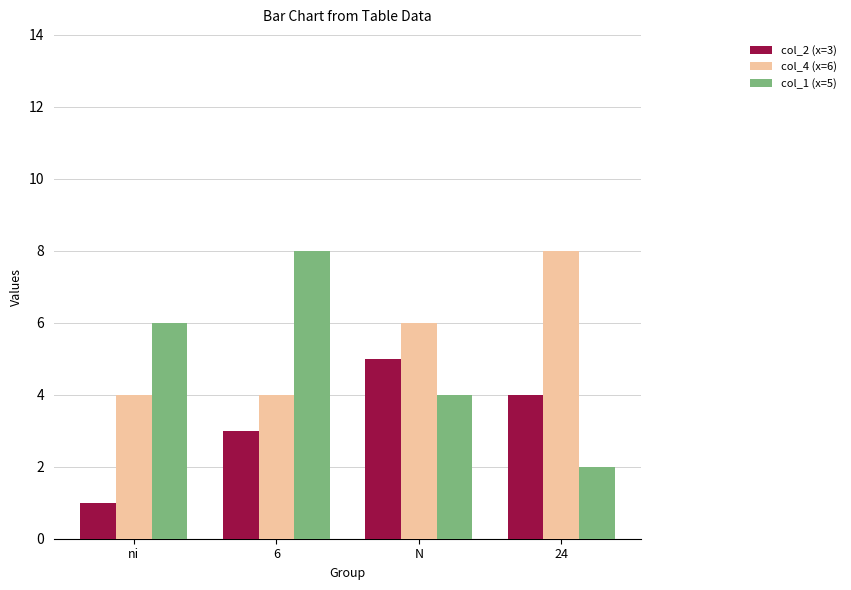

What is the highest value of the col_2 (x=3) series?

5